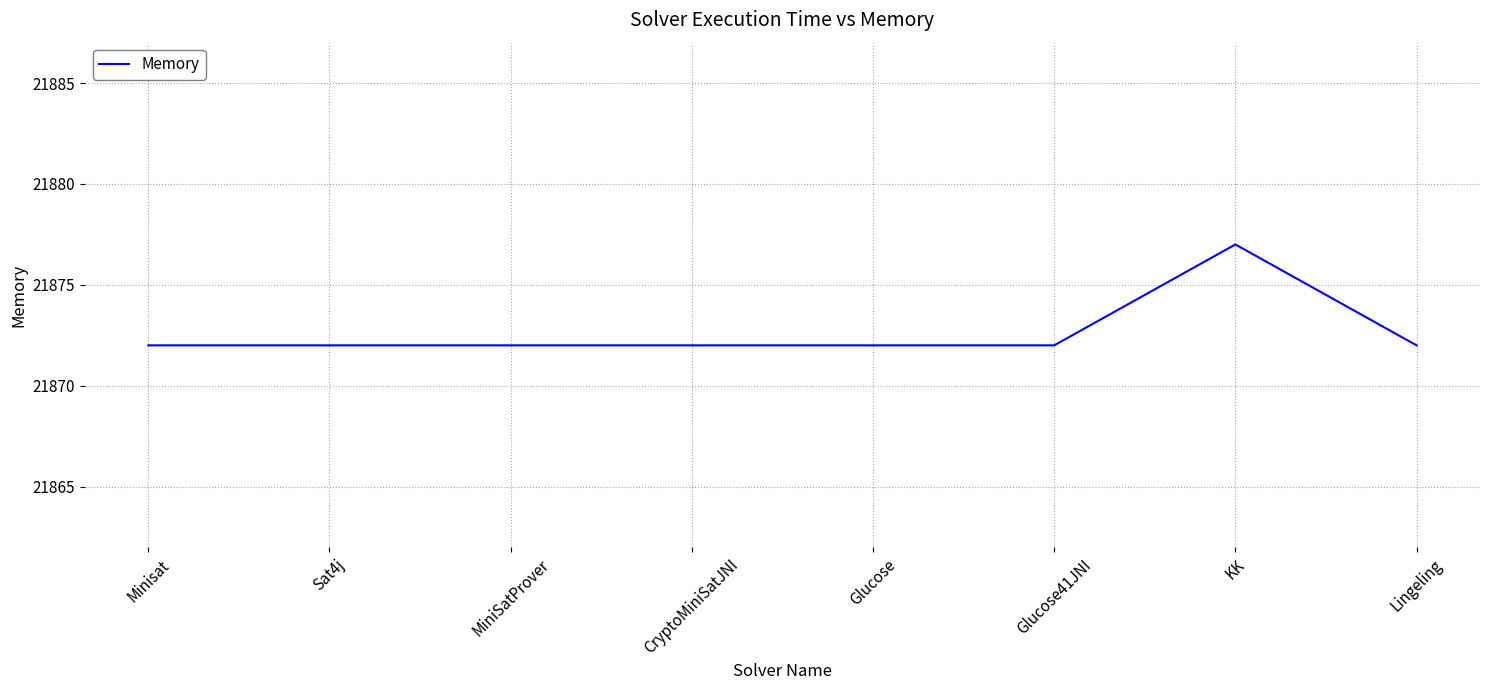

Reading right to left, list all the values displayed in this chart.

21872	21877	21872	21872	21872	21872	21872	21872